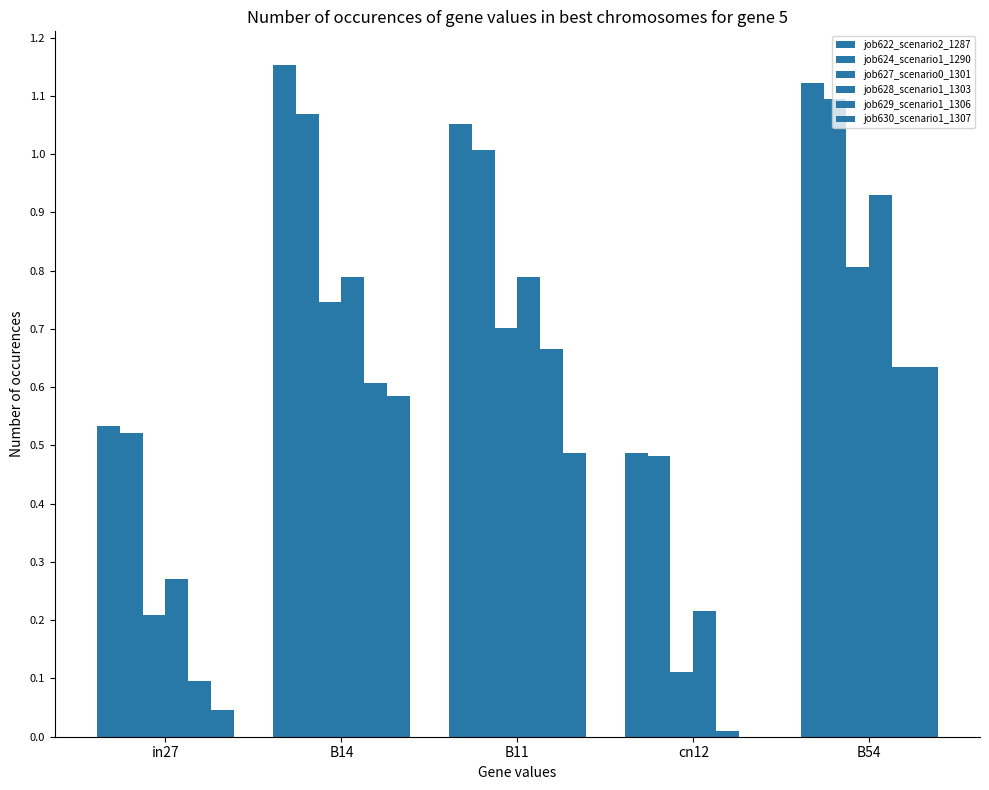

Where is job628_scenario1_1303 nearest to the value 0?

cn12